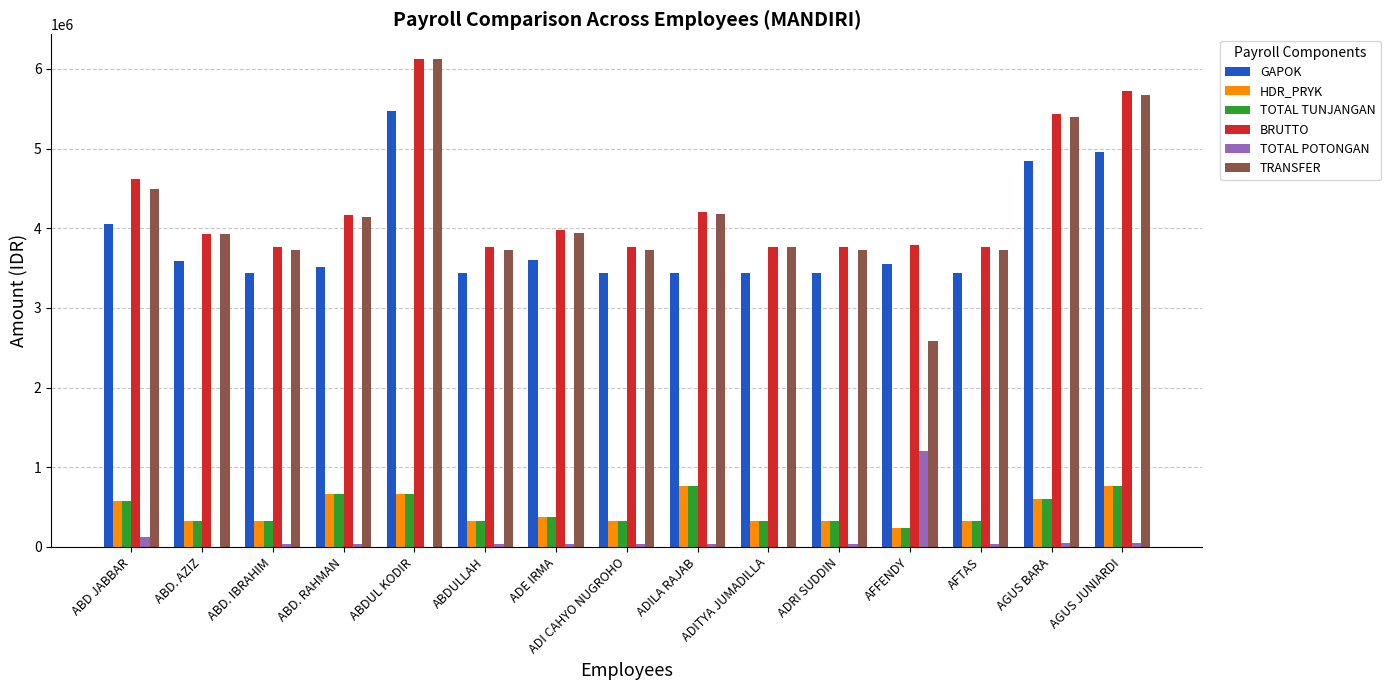

What is the maximum value for HDR_PRYK?

770000